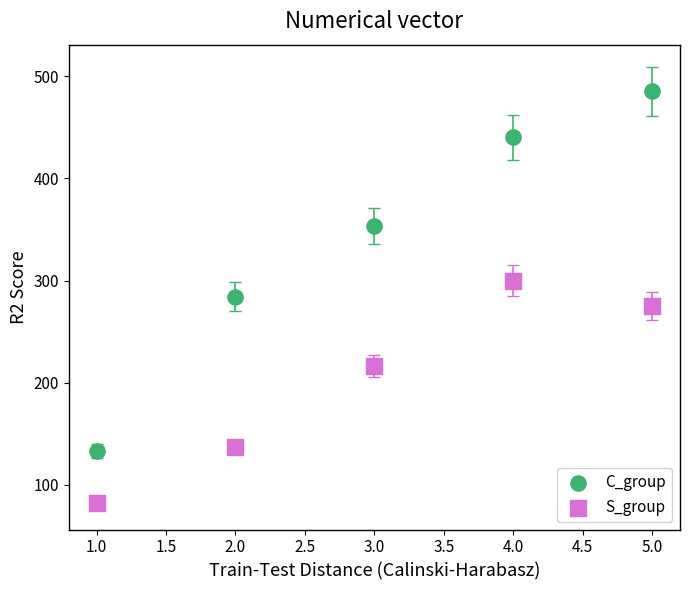

Which series has the largest Y range (max minus min)?

C_group